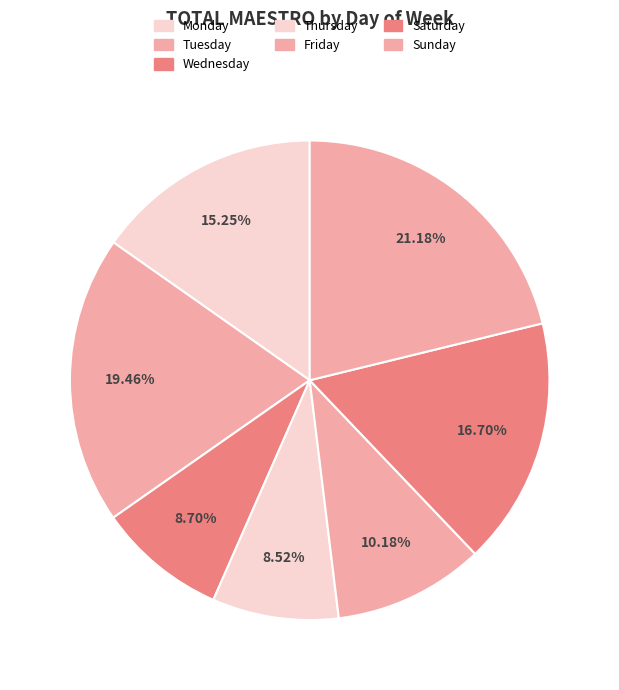

How many segments does this pie chart have?

7